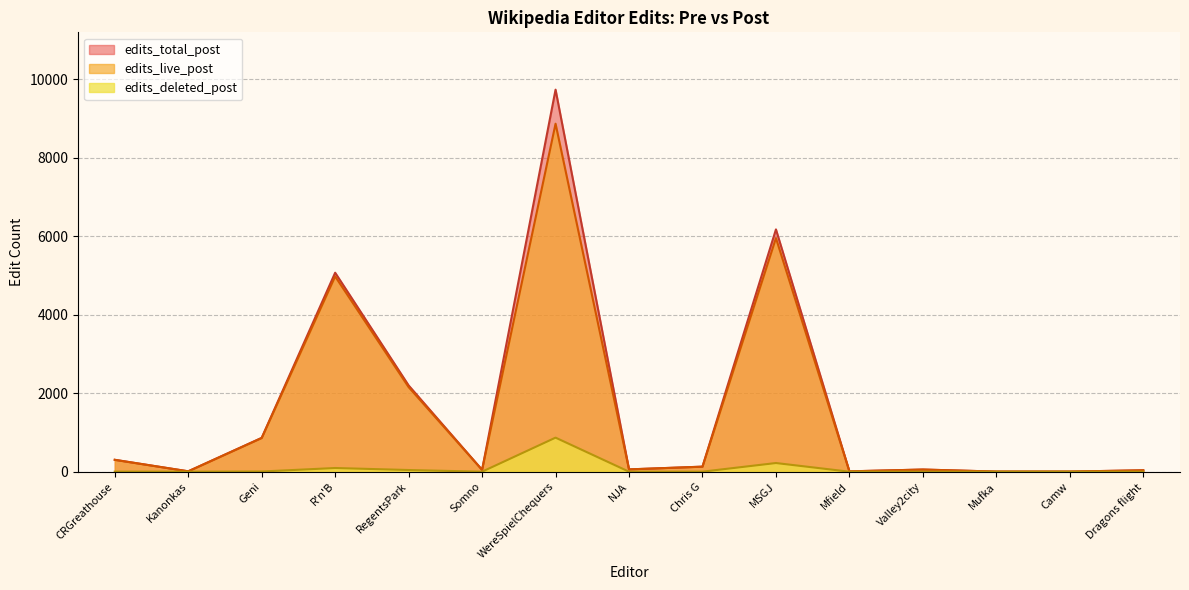

True or false: edits_total_post has more than 0 interior local peaks.

True